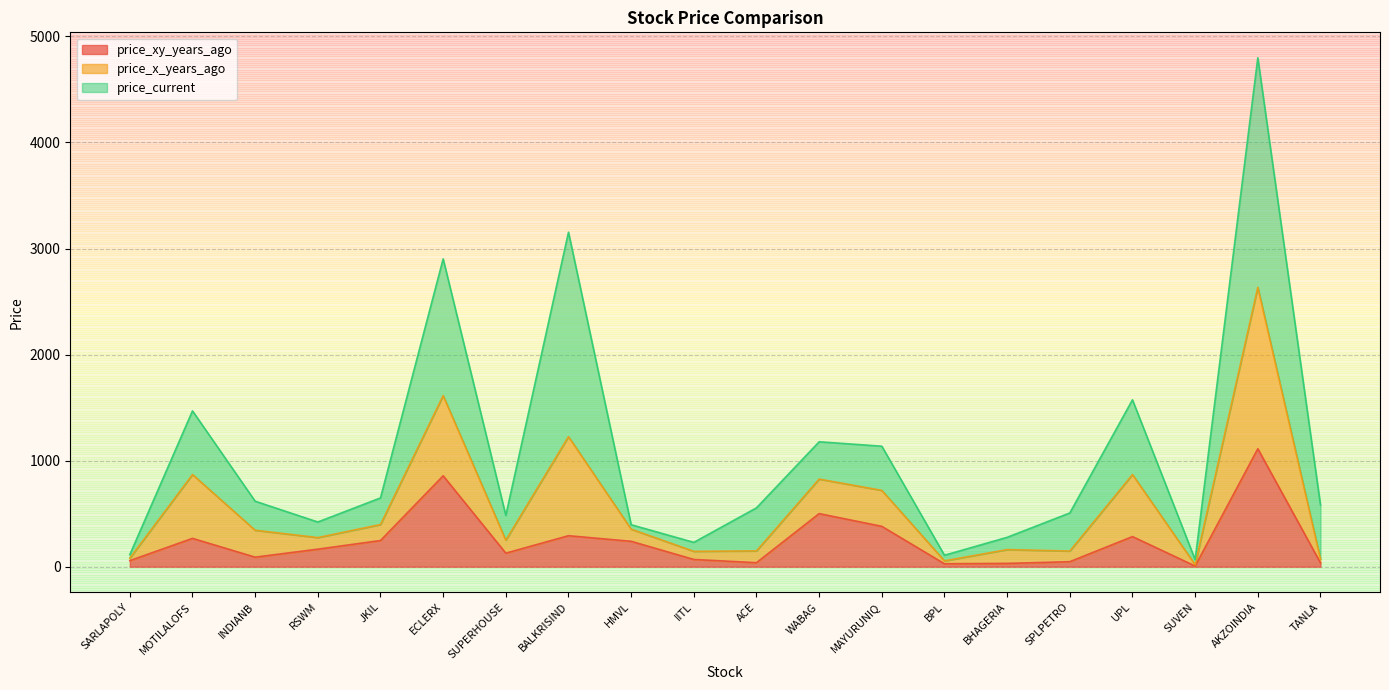

The value of price_xy_years_ago at SPLPETRO is 63.1. True or false?

False